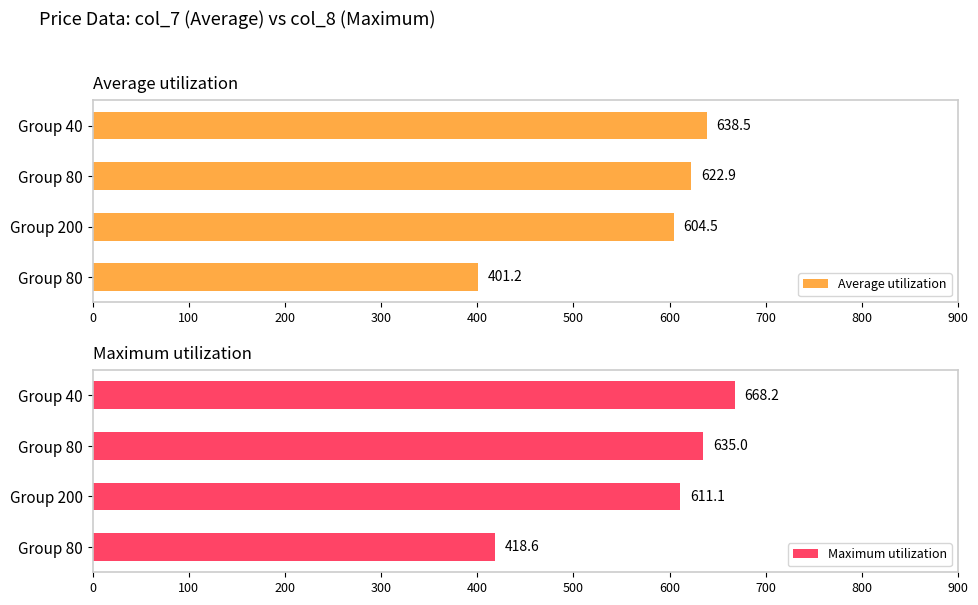

Is the value of Average utilization at Group 200 greater than the value of Maximum utilization at Group 200?

No